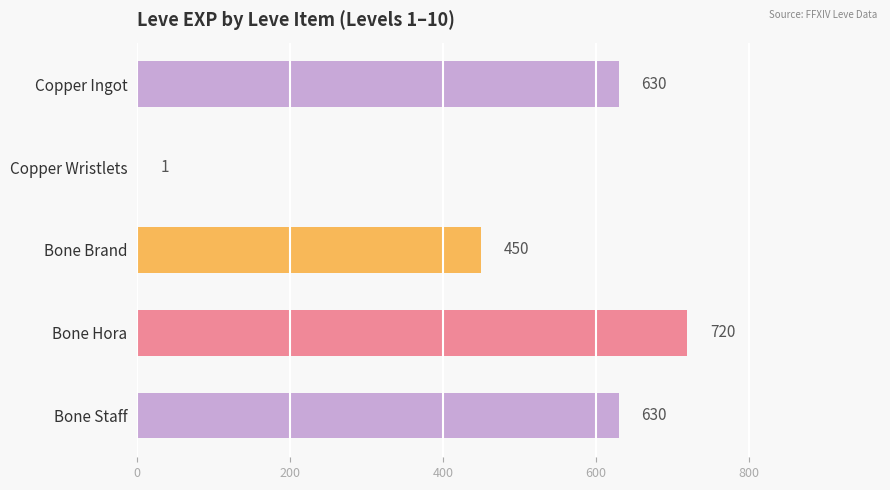

True or false: the data shows 630 at Bone Staff.

True